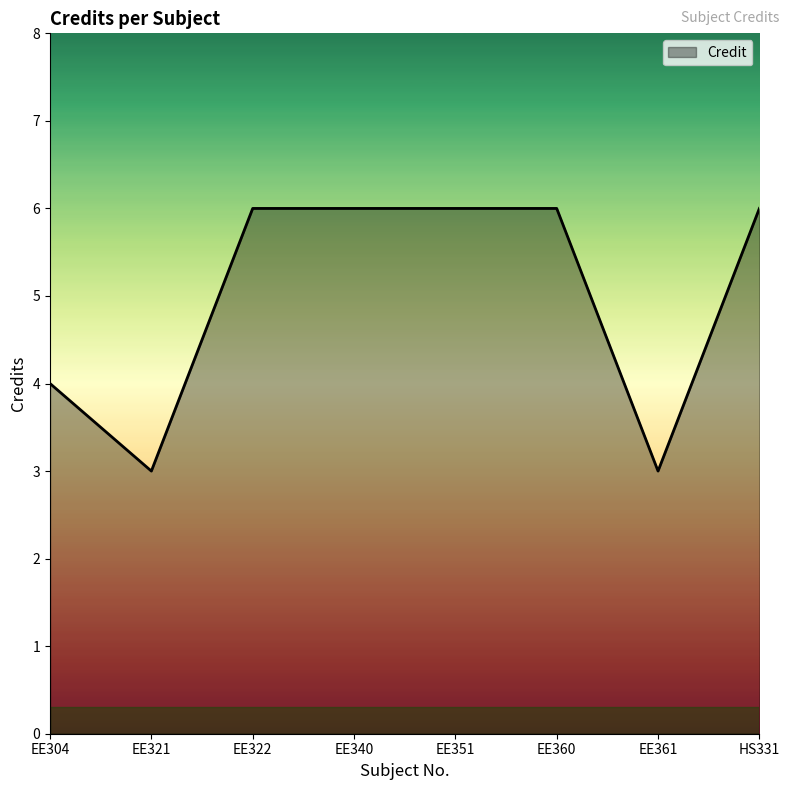

What position from the left is EE340?

4